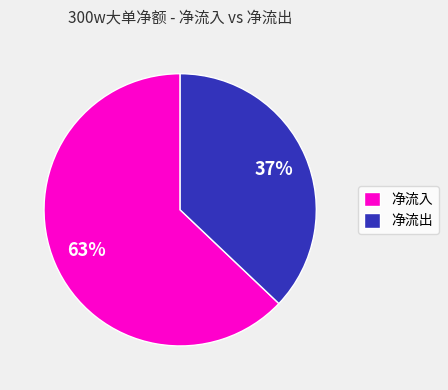

To the nearest percent, what is the difference between the largest and smallest slice percentages?

26%